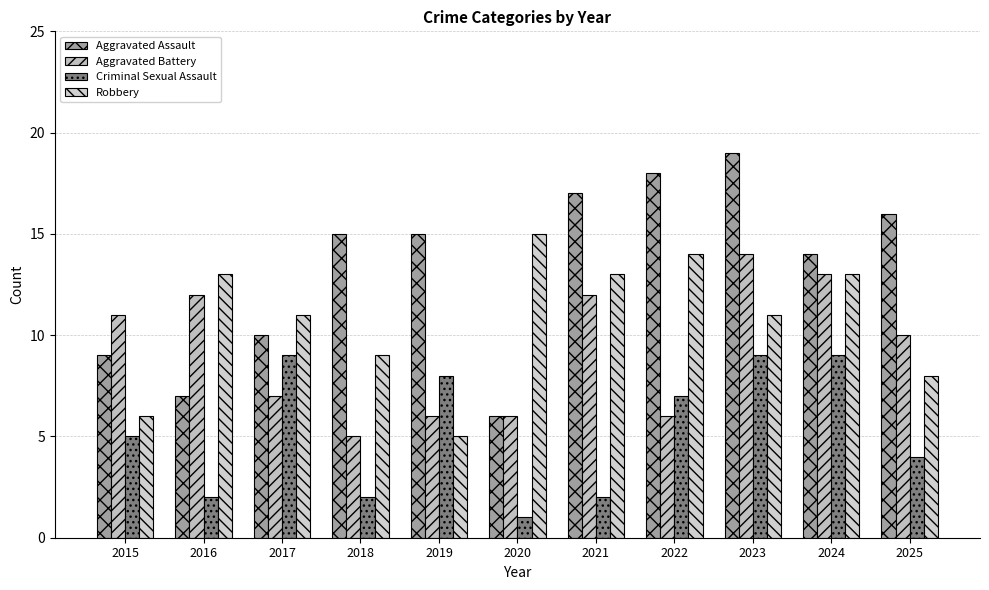

What is the smallest value displayed?

1